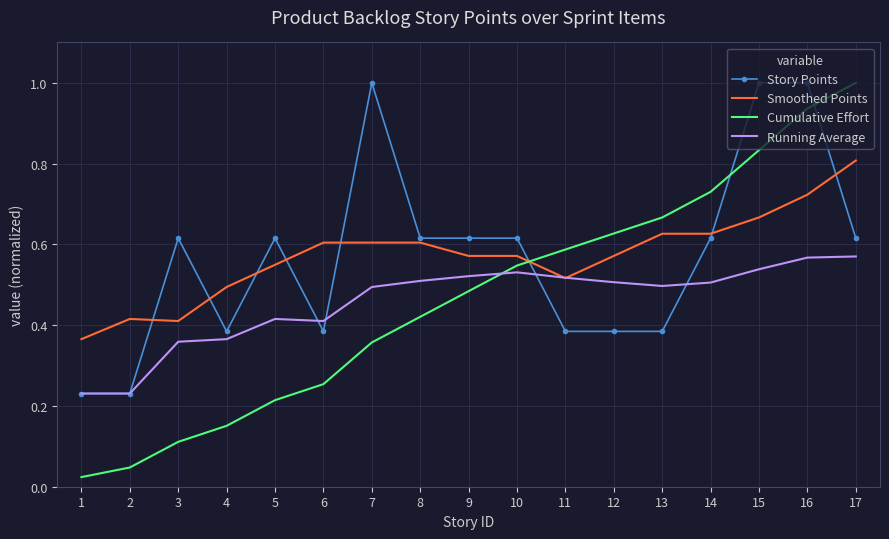

After their last crossing, which series has the higher values: Running Average or Cumulative Effort?

Cumulative Effort